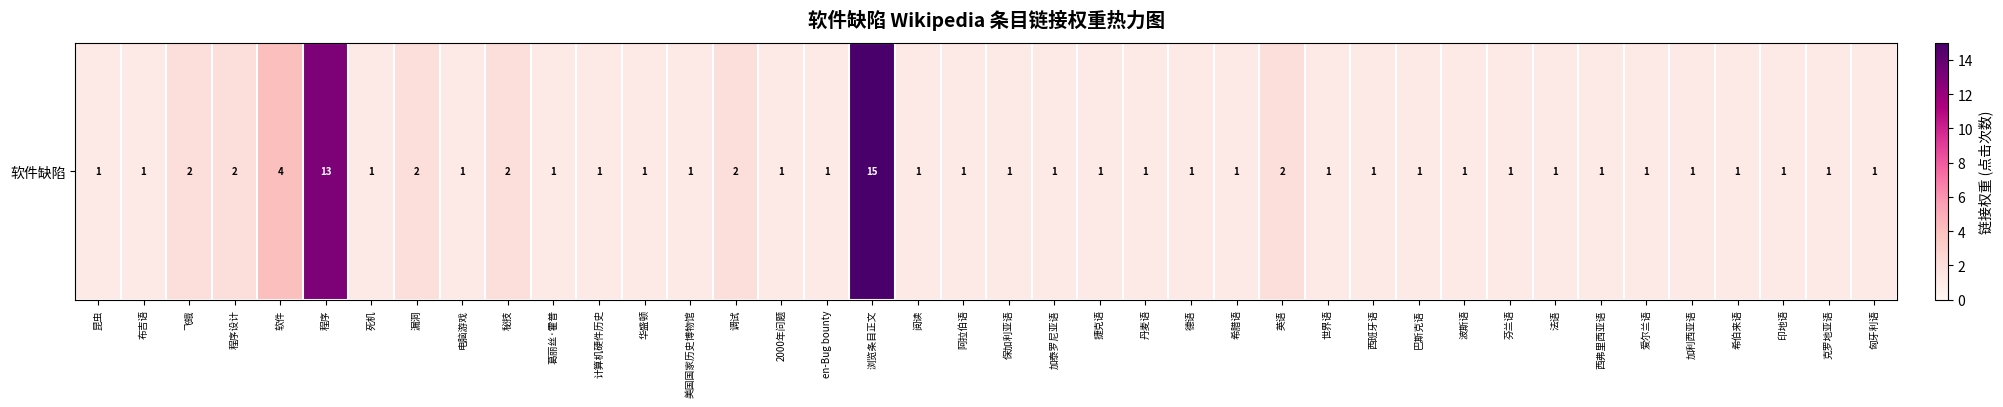

Rank the categories by value from lowest to highest.

昆虫, 布吉语, 死机, 电脑游戏, 葛丽丝·霍普, 计算机硬件历史, 华盛顿, 美国国家历史博物馆, 2000年问题, en-Bug bounty, 阅读, 阿拉伯语, 保加利亚语, 加泰罗尼亚语, 捷克语, 丹麦语, 德语, 希腊语, 世界语, 西班牙语, 巴斯克语, 波斯语, 芬兰语, 法语, 西弗里西亚语, 爱尔兰语, 加利西亚语, 希伯来语, 印地语, 克罗地亚语, 匈牙利语, 飞蛾, 程序设计, 漏洞, 秘技, 调试, 英语, 软件, 程序, 浏览条目正文